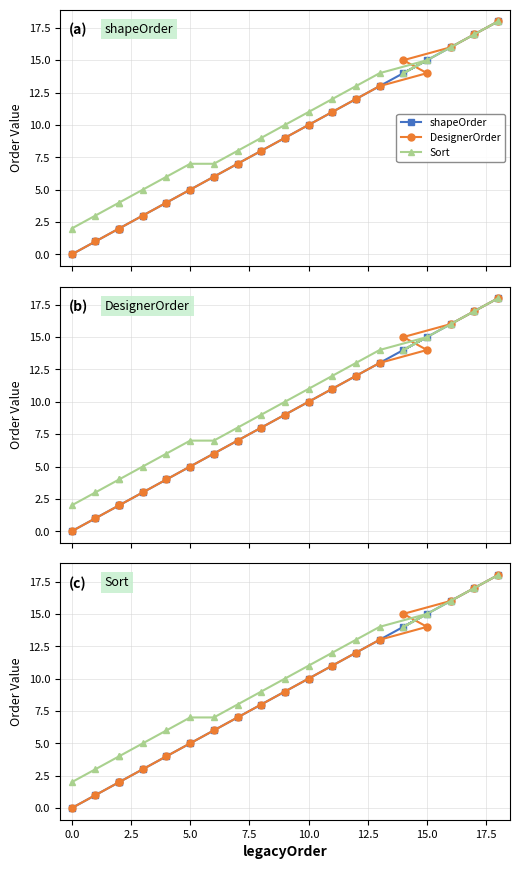

How many series are shown in this chart?

3